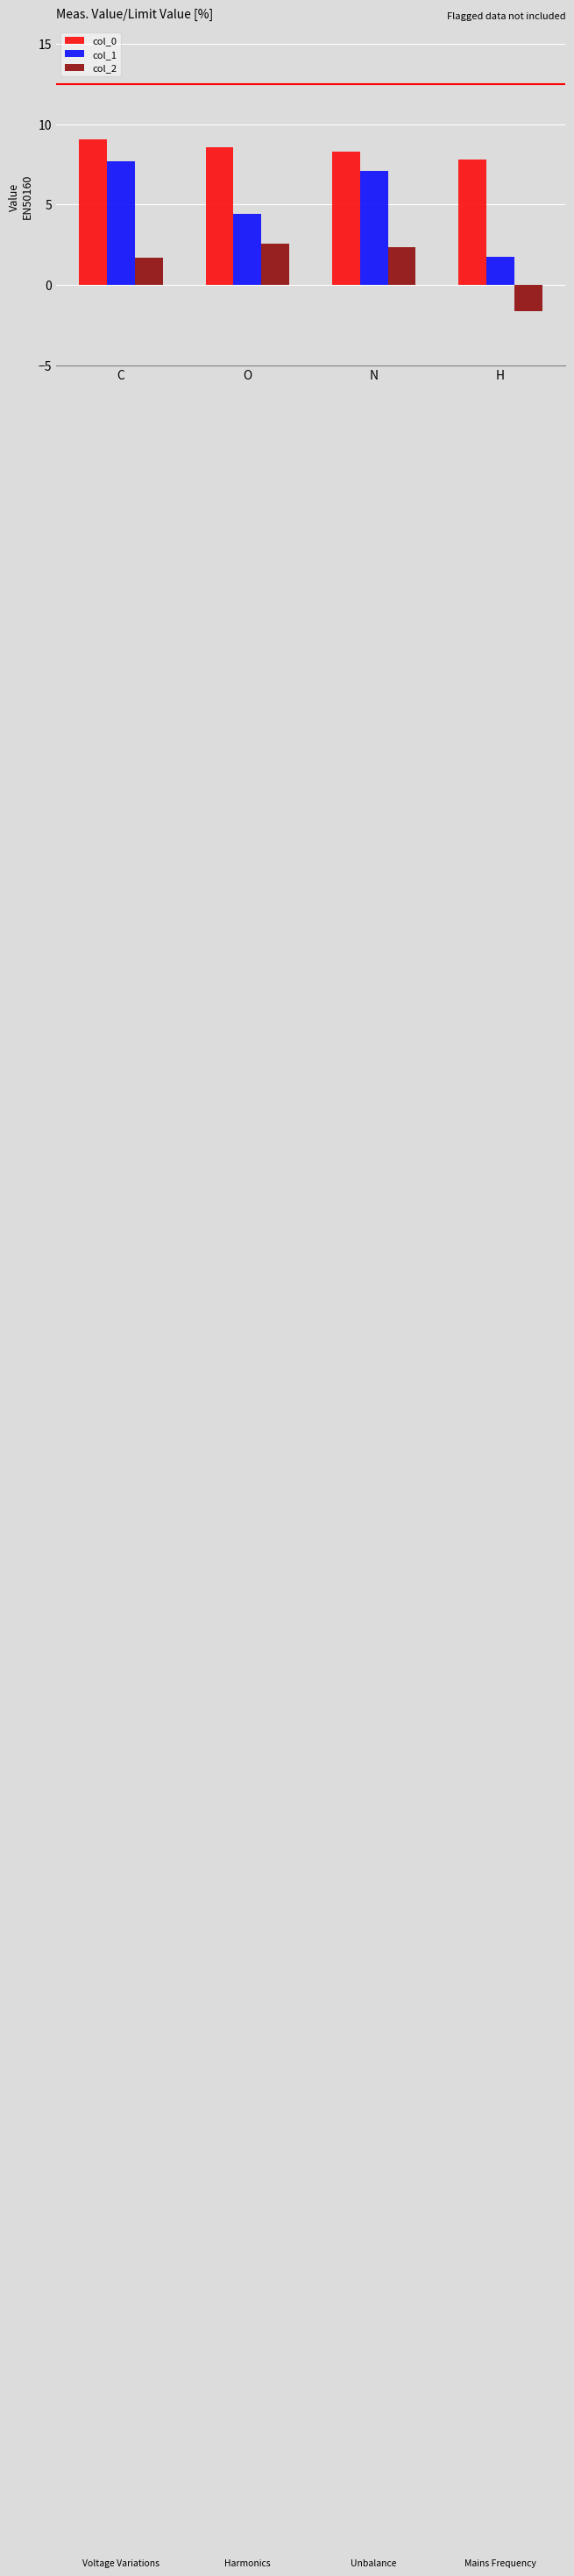

Is it true that col_1 equals 4.1 at N?

False